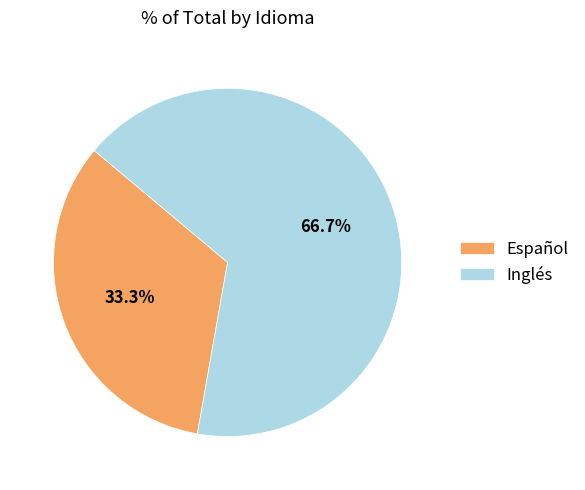

Which category accounts for the majority?

Inglés